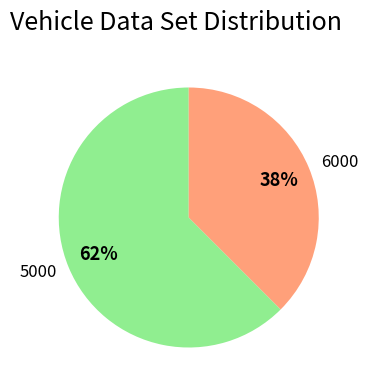

How many slices are in this pie chart?

2